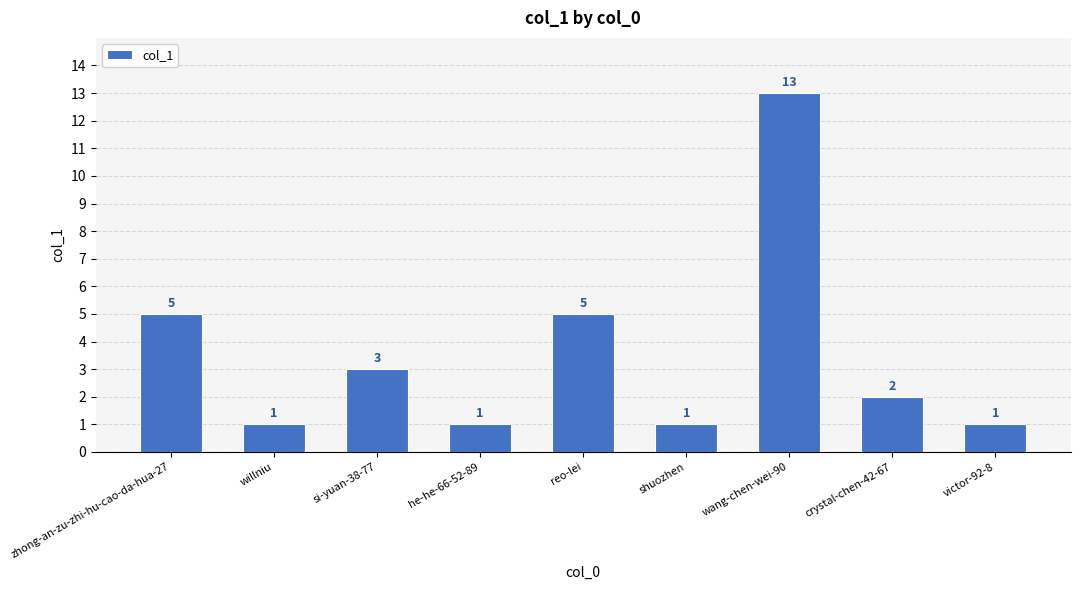

What is the smallest value displayed?

1